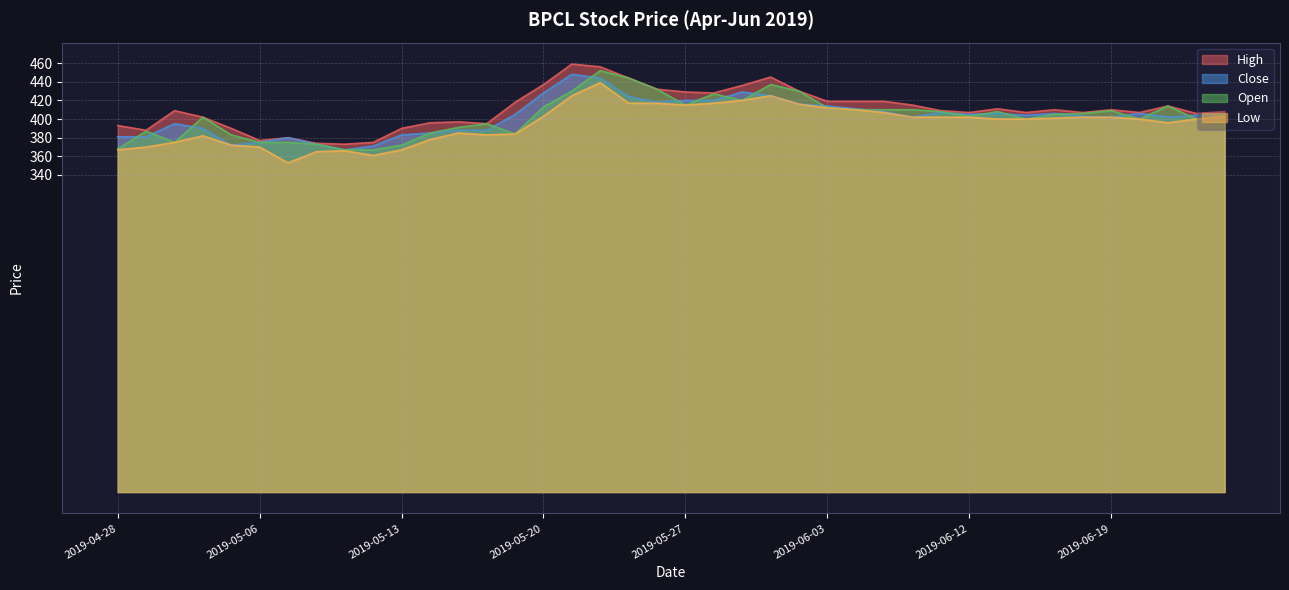

What is the label of the 40th point from the left?

2019-06-25